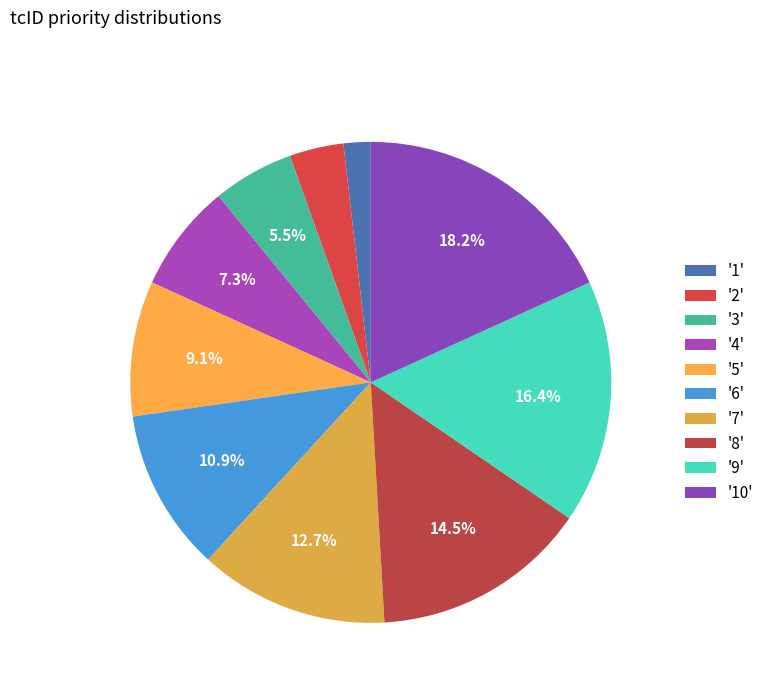

To the nearest percent, what is the difference between the largest and smallest slice percentages?

16%